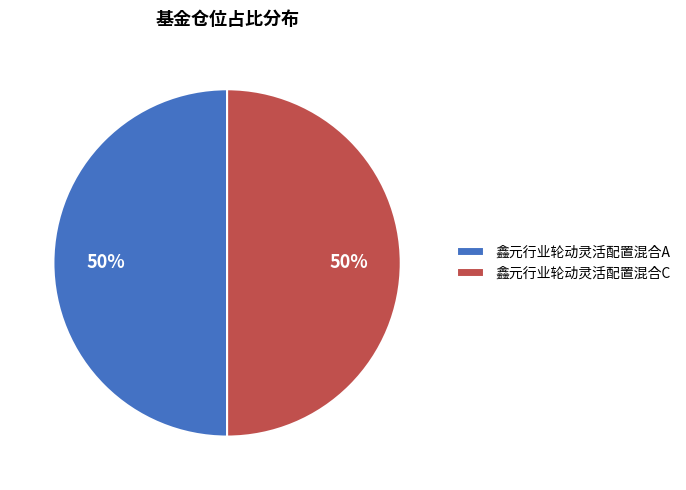

Is the sum of 鑫元行业轮动灵活配置混合A and 鑫元行业轮动灵活配置混合C greater than half?

Yes